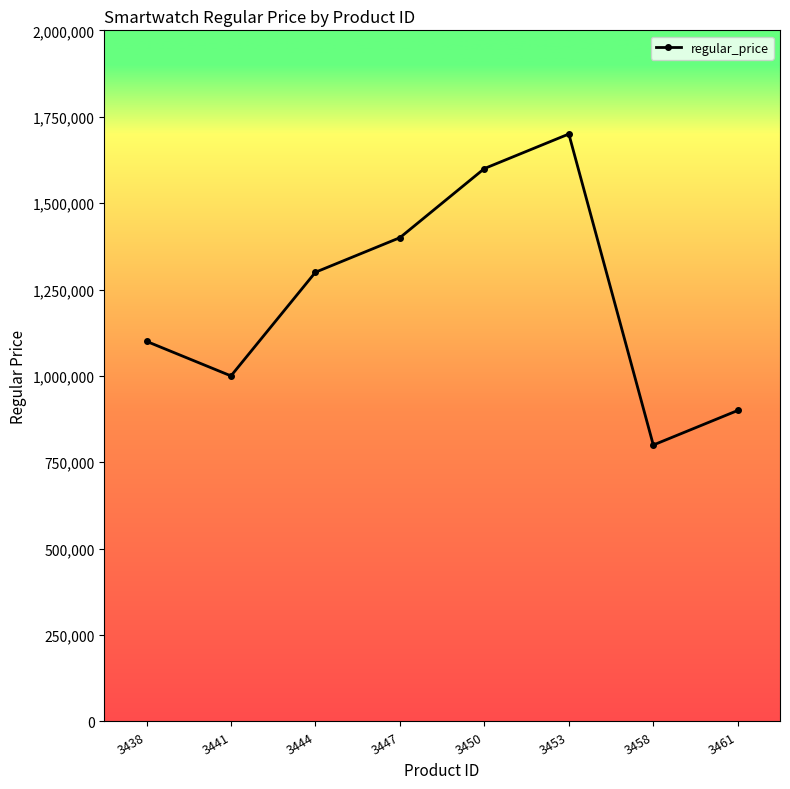

Where is the data nearest to the value 1250000?

3444